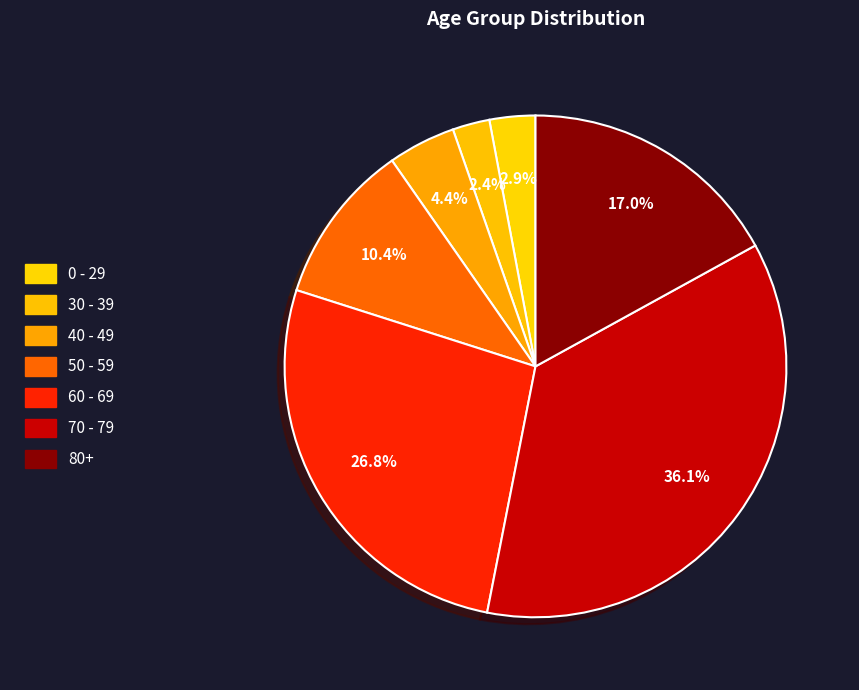

How many segments does this pie chart have?

7